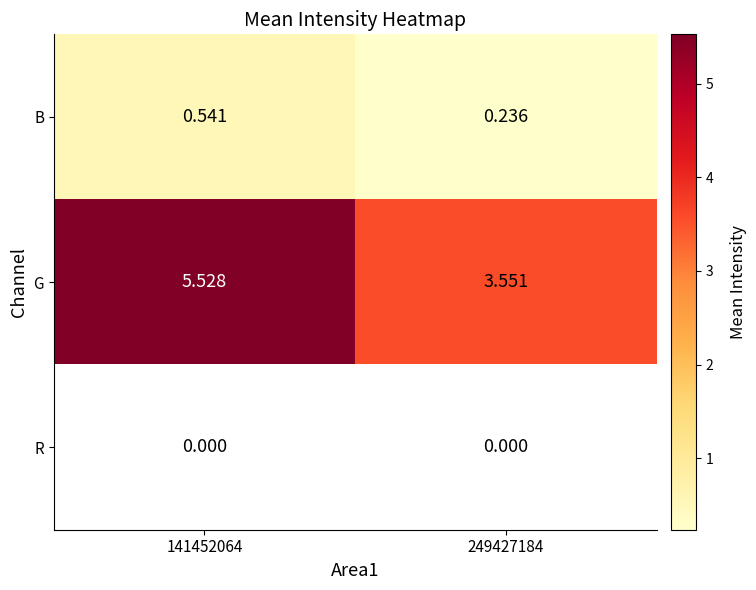

What is the greatest value displayed?

5.5